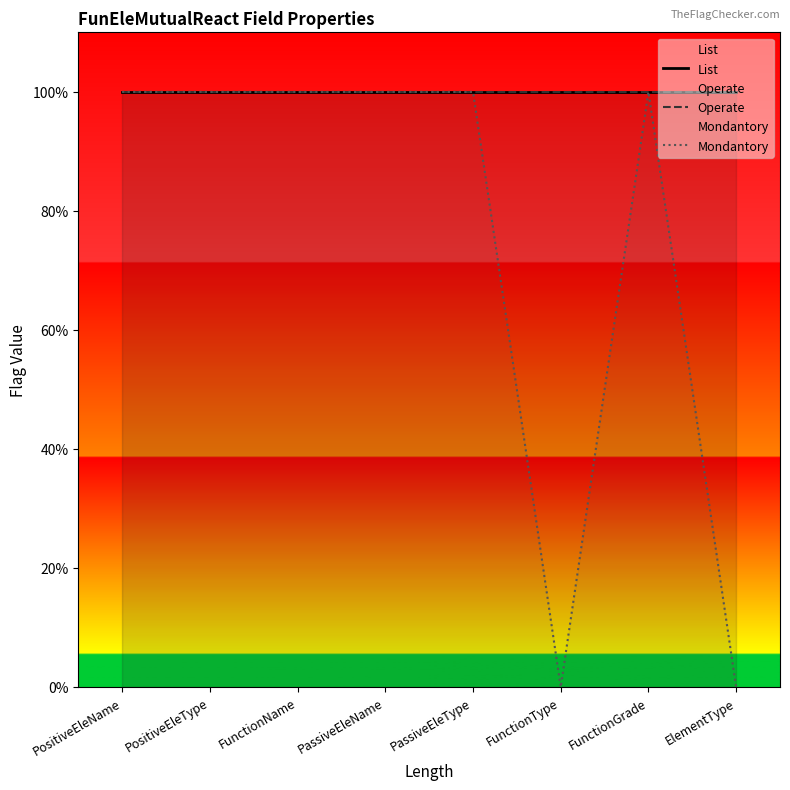

Count the number of categories in the chart.

8